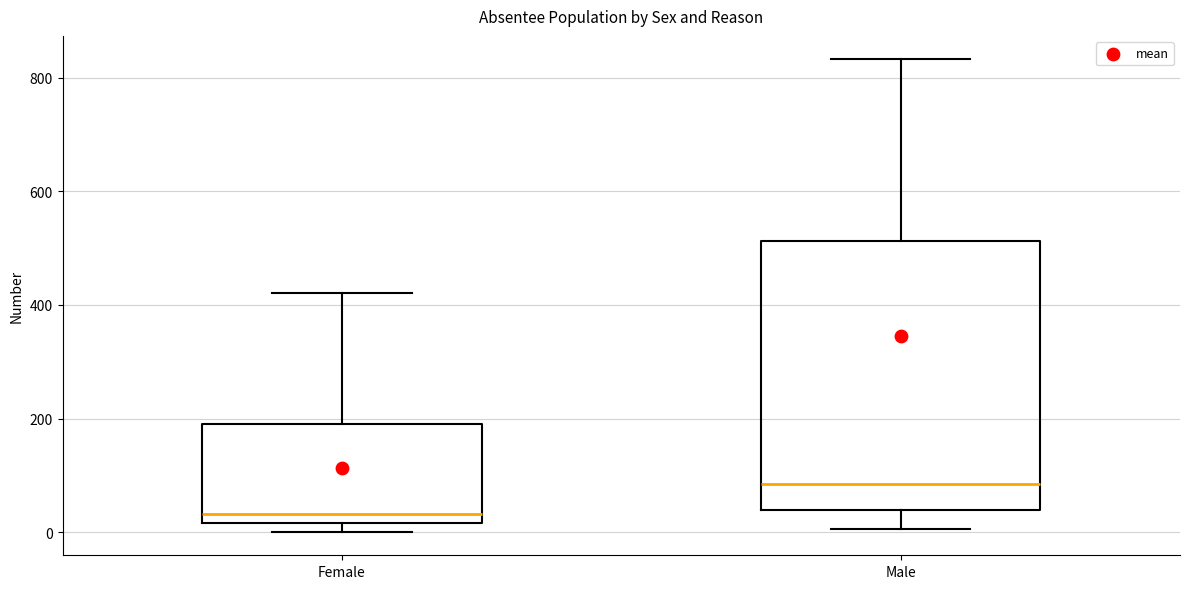

Reading left to right, read every box against the y-axis: the position of its median line, the range the box covers, and the ends of its whiskers. The values are not printed on the chart, so give them approximately, as read against the axis.

Female: median 40, box 20 to 200, whiskers 0 to 420
Male: median 80, box 40 to 520, whiskers 0 to 840